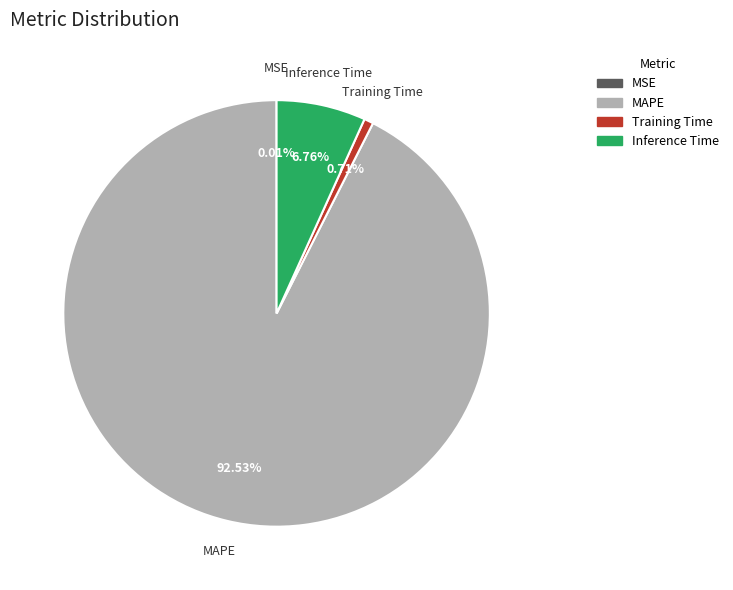

Between Inference Time and MAPE, which is larger?

MAPE